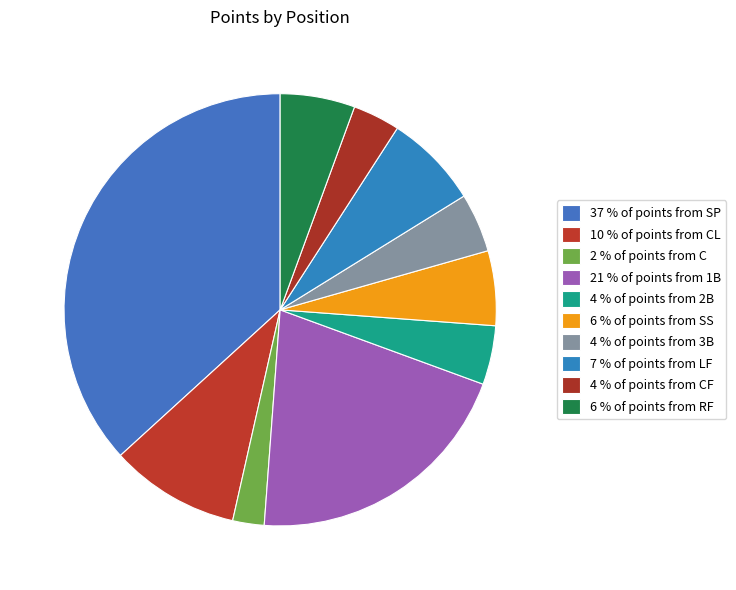

Which slice is the largest?

37 % of points from SP